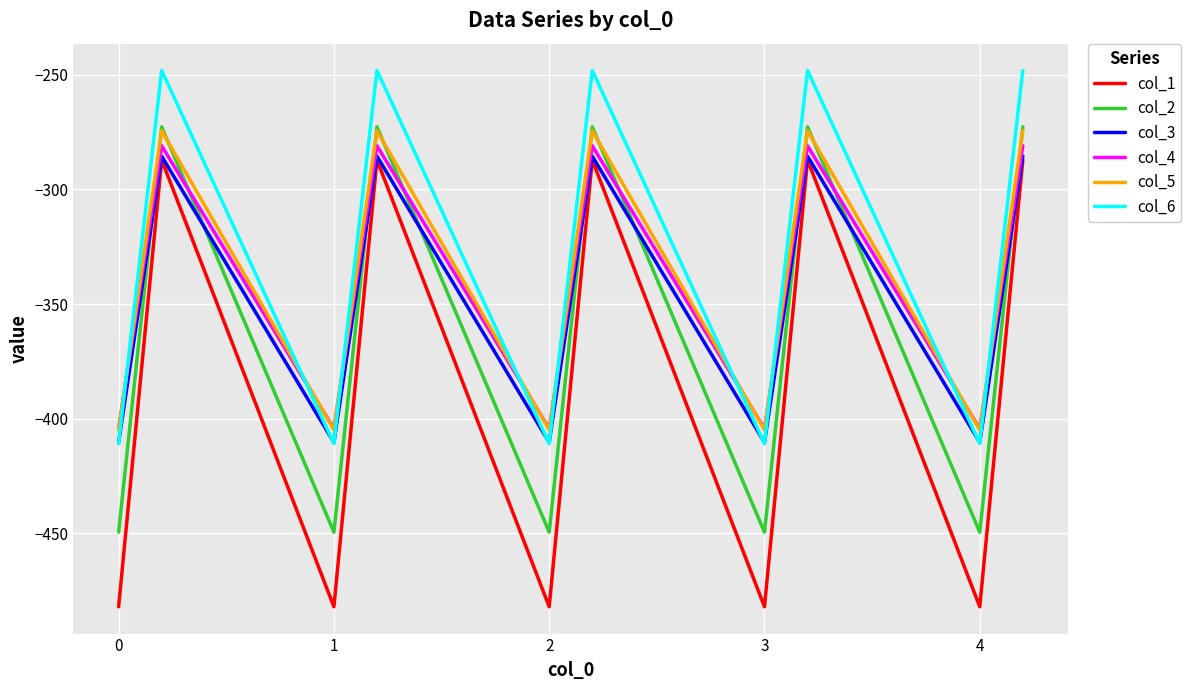

What is the greatest value displayed?

-248.1